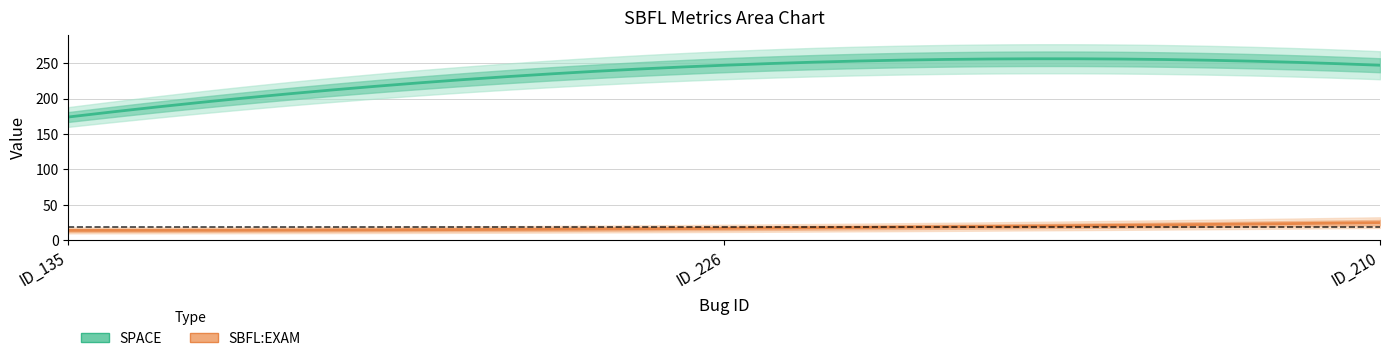

What is the sum of the SPACE values at ID_135 and ID_226?

421.0